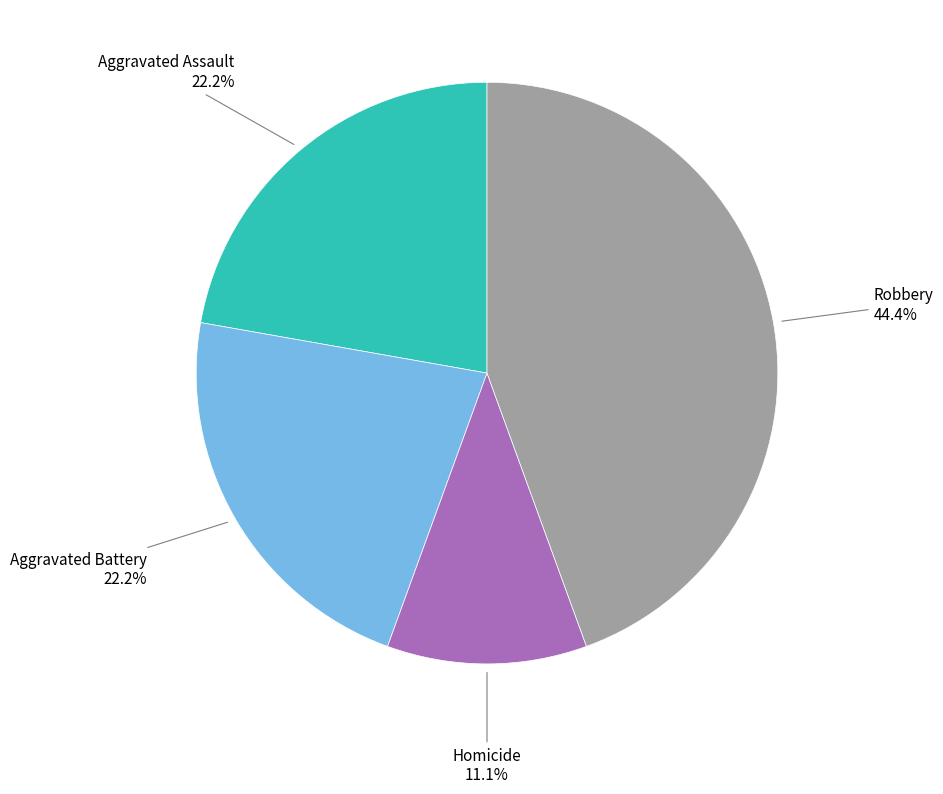

What is the smallest slice in the pie chart?

Homicide